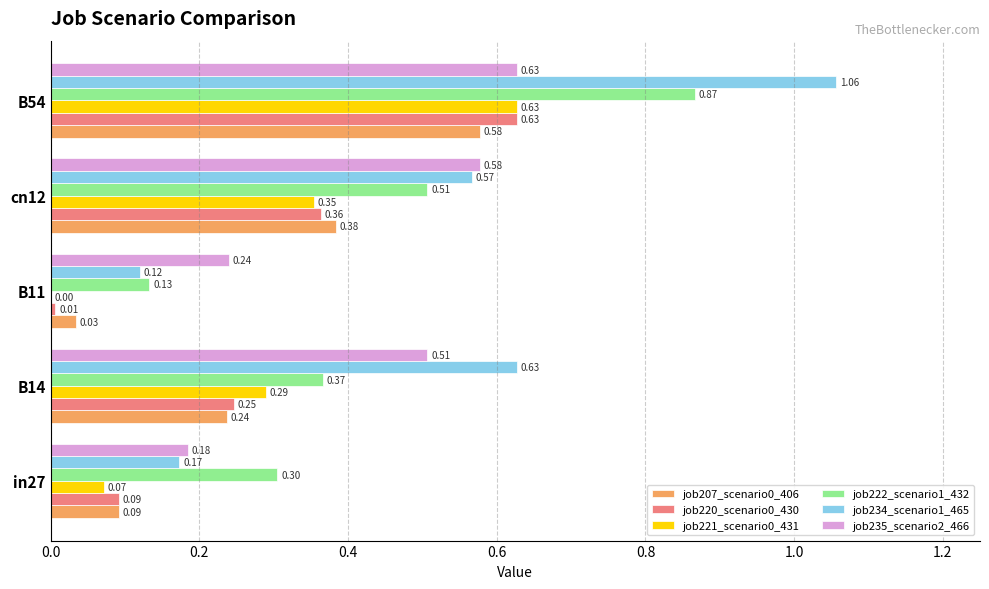

What is the sum of all job222_scenario1_432 values?

2.2